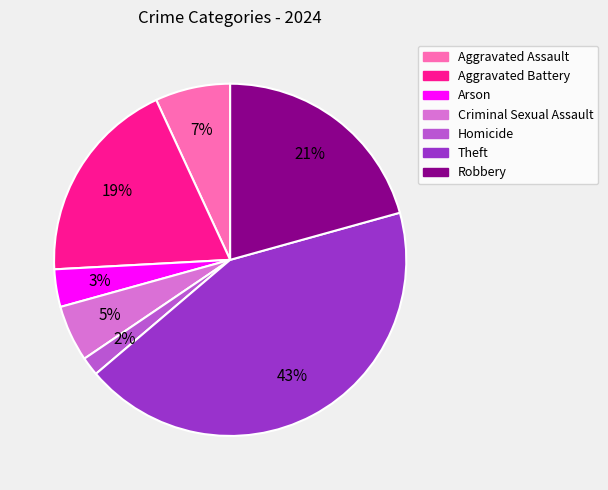

Between Robbery and Homicide, which is larger?

Robbery